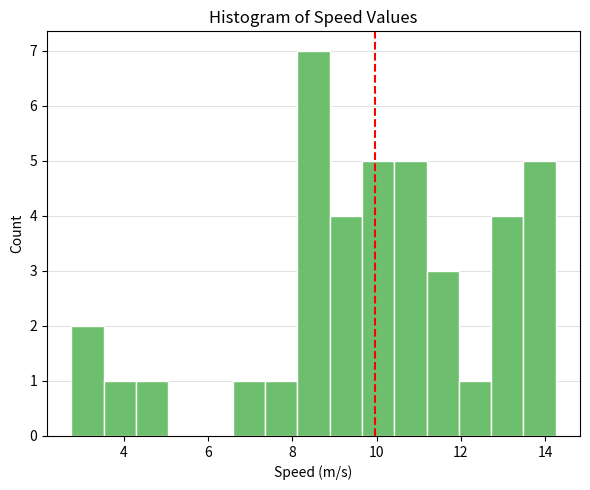

Around what value on the x-axis is the tallest bar? Give the approximate position of its centre, as read against the axis.

8.6